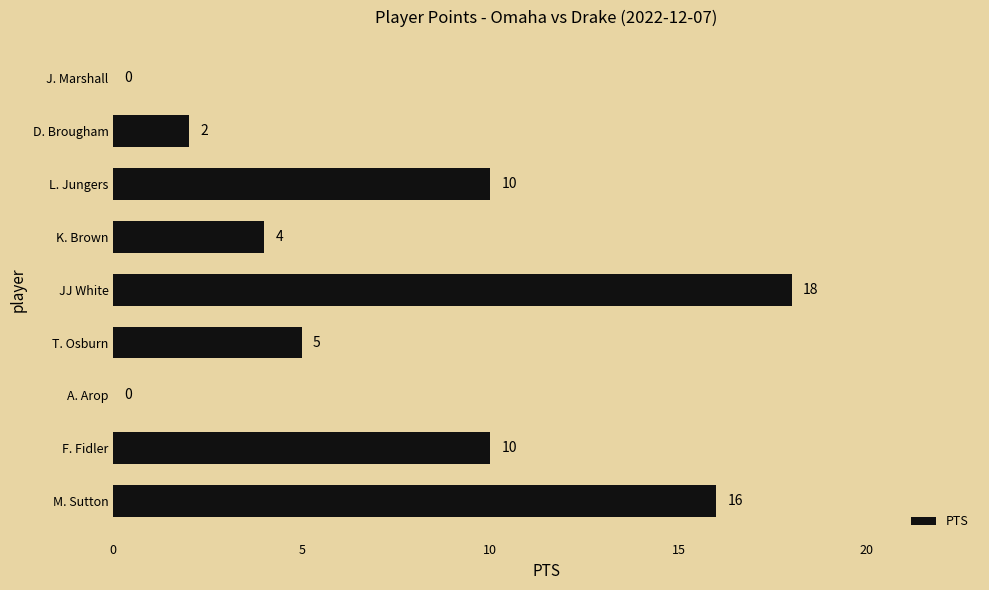

Which category has the highest value across all series?

JJ White